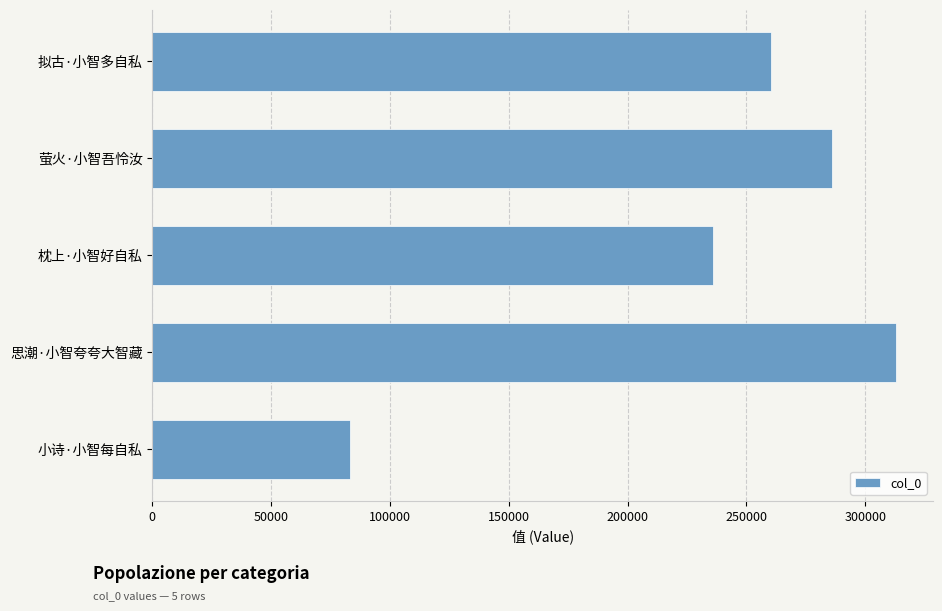

Which category has the highest value across all series?

思潮·小智夸夸大智藏